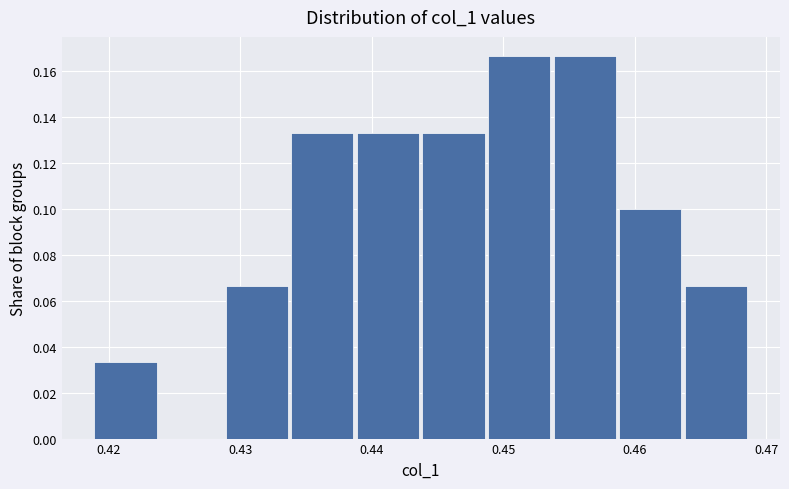

Reading left to right, transcribe this chart: for each bar, give the range it covers on the x-axis and its height. Neither the bar edges nor the heights are printed on the chart, so give them approximately, as read against the axes.

0.419 to 0.424: 0.034
0.424 to 0.429: 0
0.429 to 0.434: 0.066
0.434 to 0.439: 0.134
0.439 to 0.444: 0.134
0.444 to 0.449: 0.134
0.449 to 0.454: 0.166
0.454 to 0.459: 0.166
0.459 to 0.464: 0.100
0.464 to 0.469: 0.066